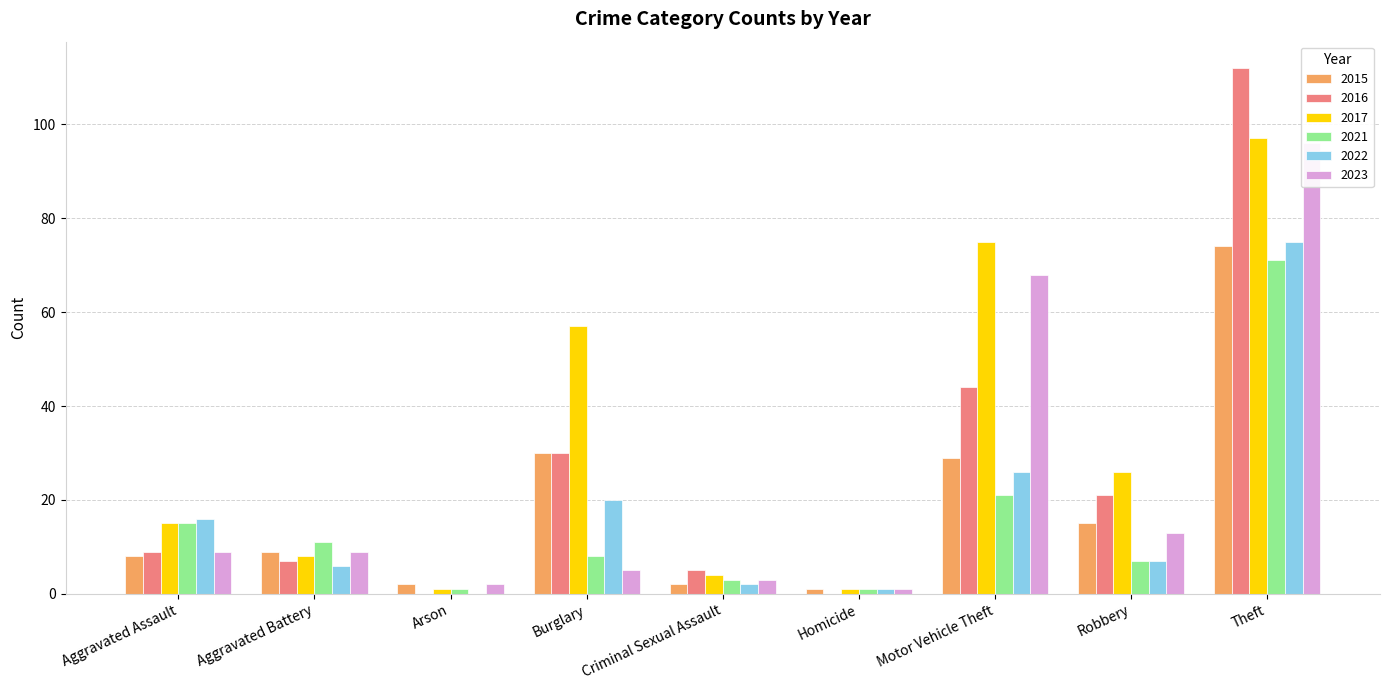

What are all the series names shown in the legend?

2015, 2017, 2021, 2023, 2016, 2022